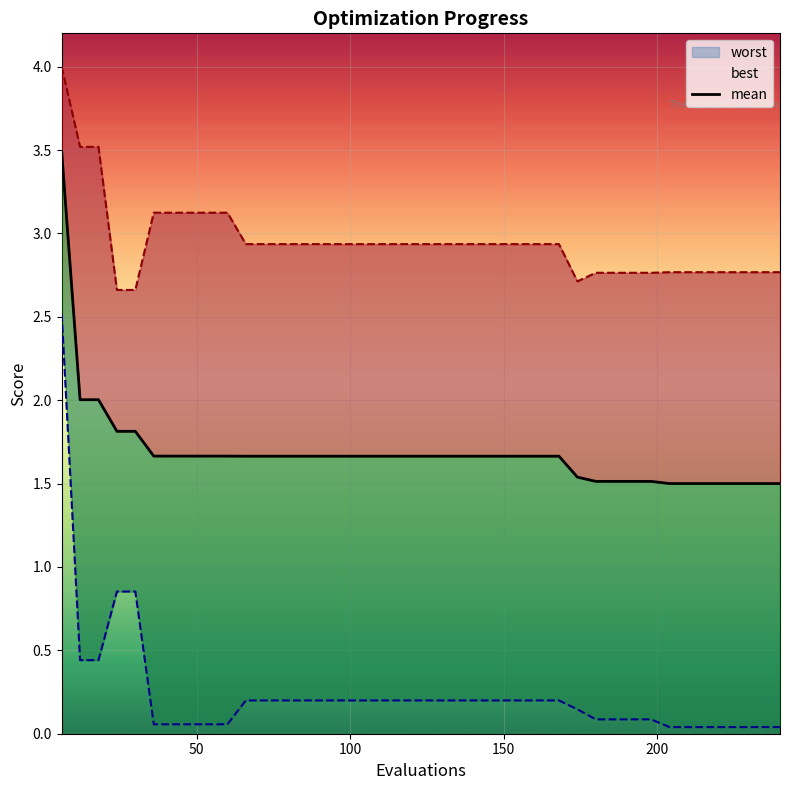

What is the highest value of the worst series?

4.0